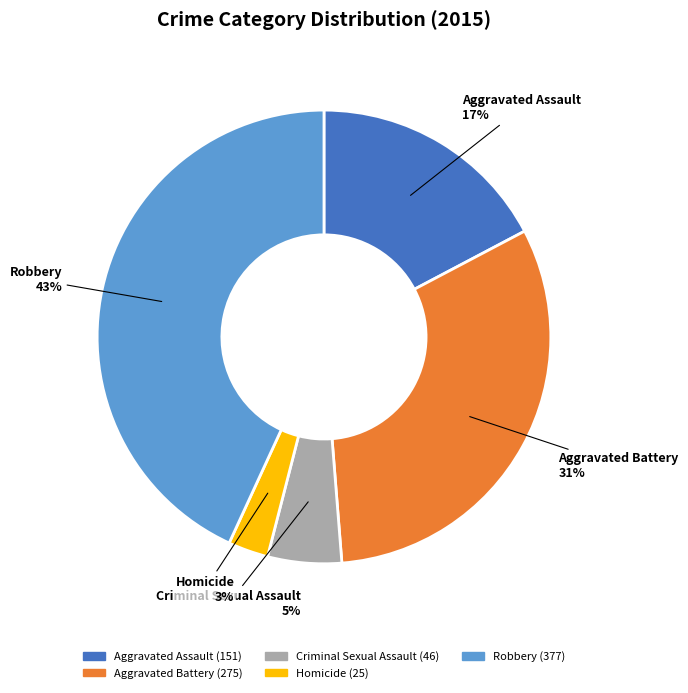

To the nearest percent, what percentage of the pie is Criminal Sexual Assault?

5%